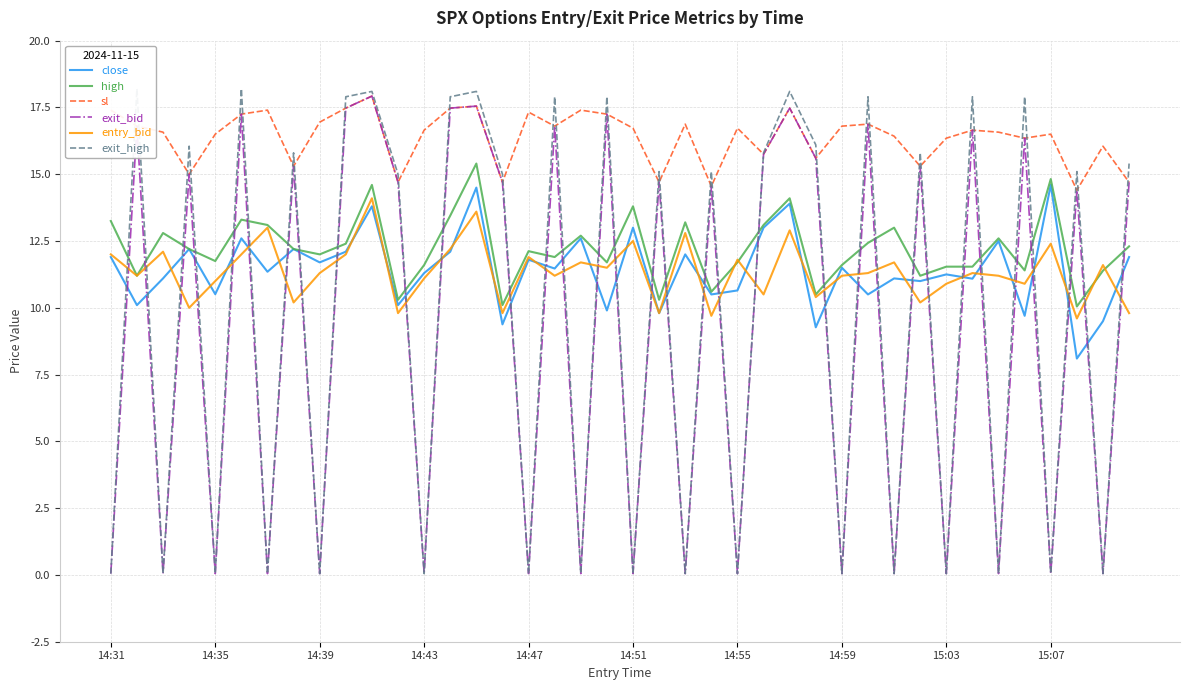

What is the minimum value shown in the chart?

0.1